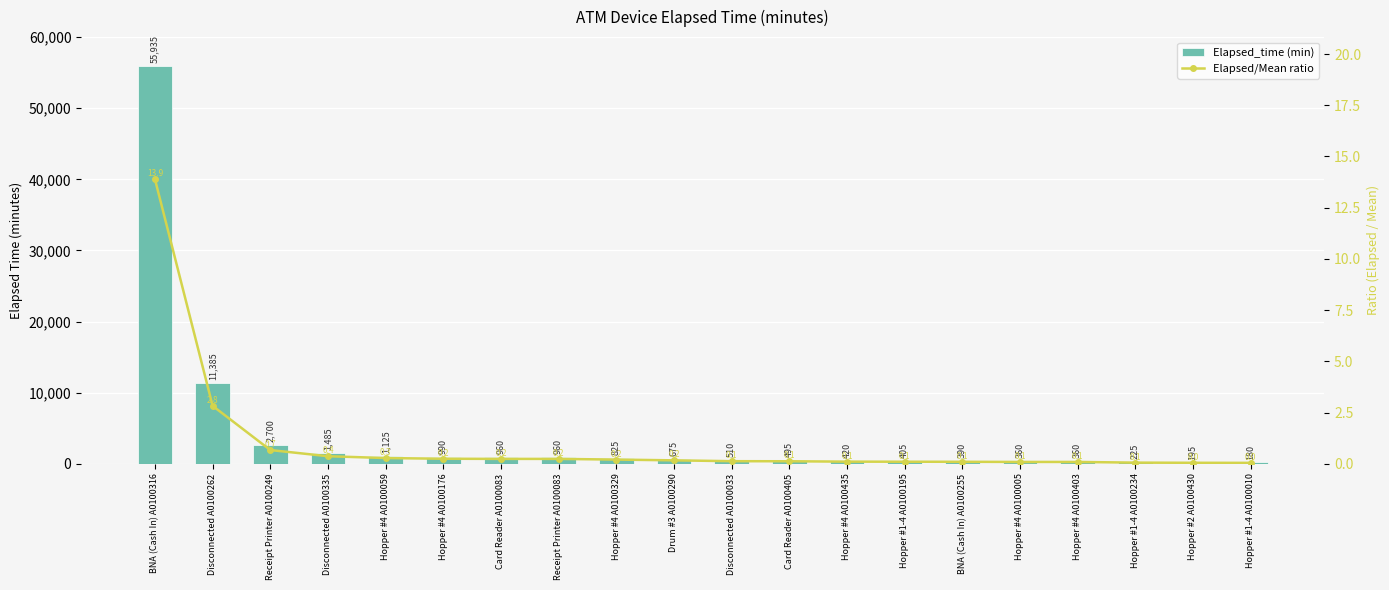

At which category is the sum across all series the highest?

BNA (Cash In) A0100316